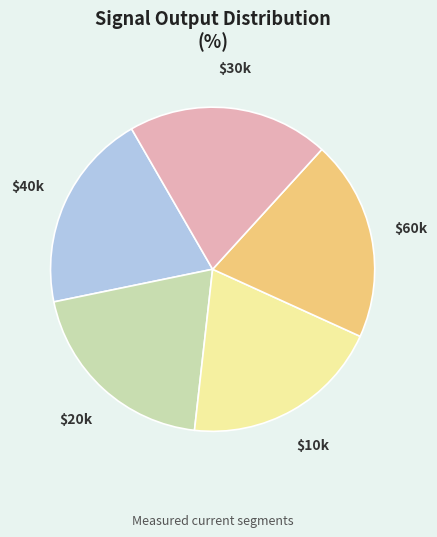

Is there a majority slice in this chart?

No